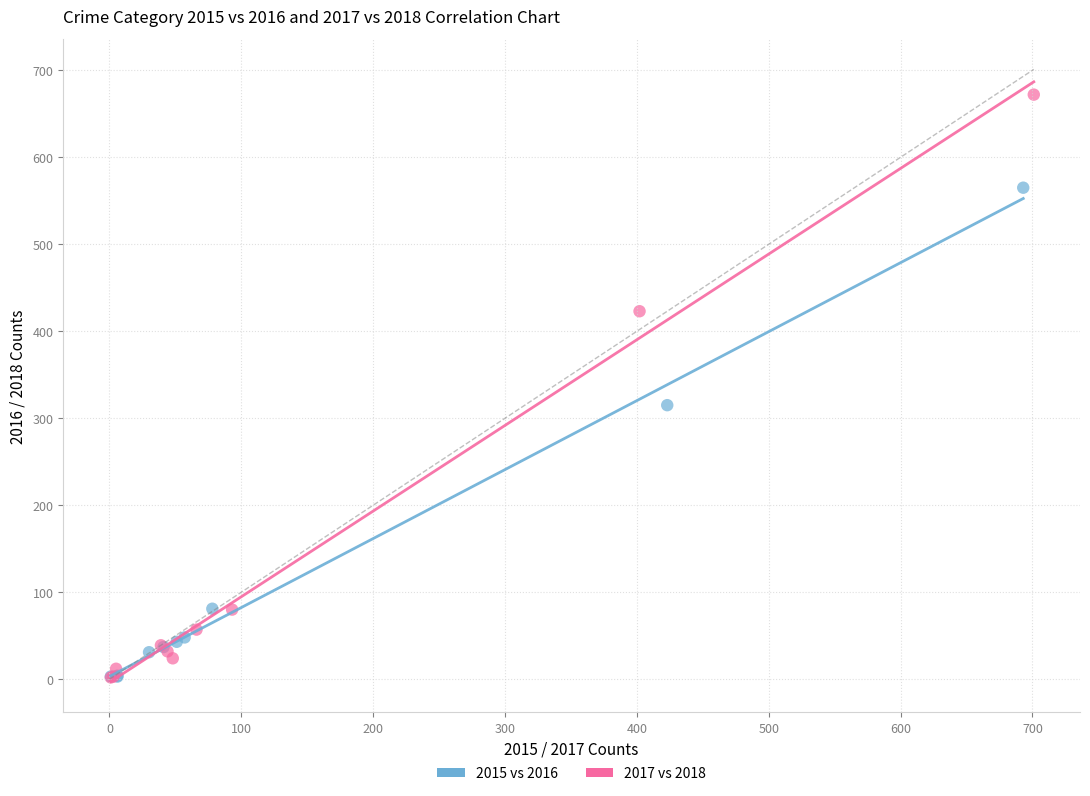

Which series contains the highest Y value?

2017 vs 2018